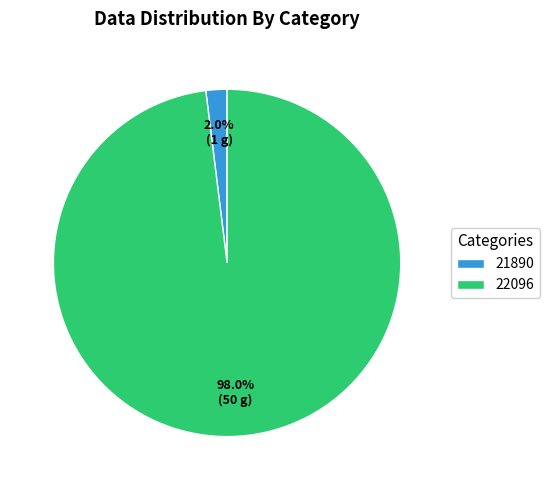

Which category has the biggest portion of the pie?

22096